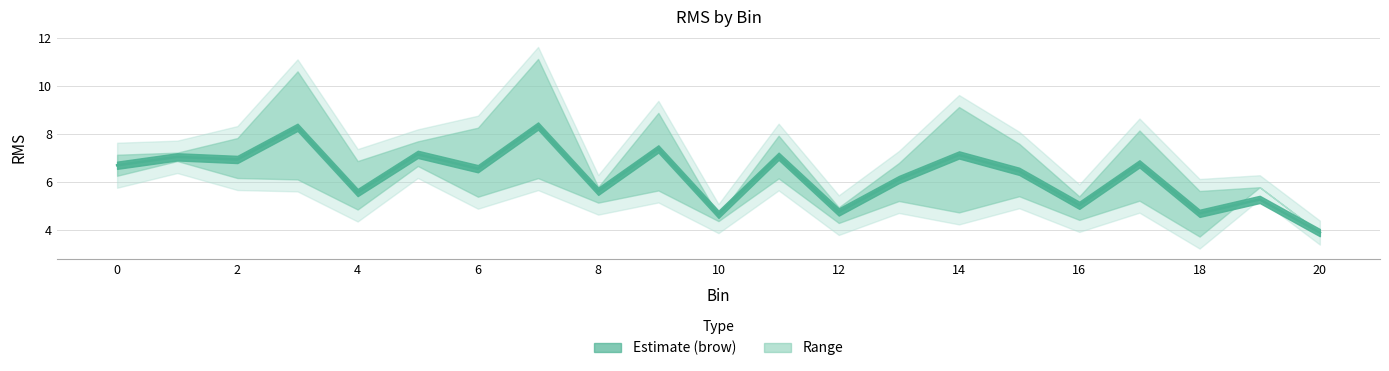

What is the sum of the brow_mean values at 10 and 12?

9.4